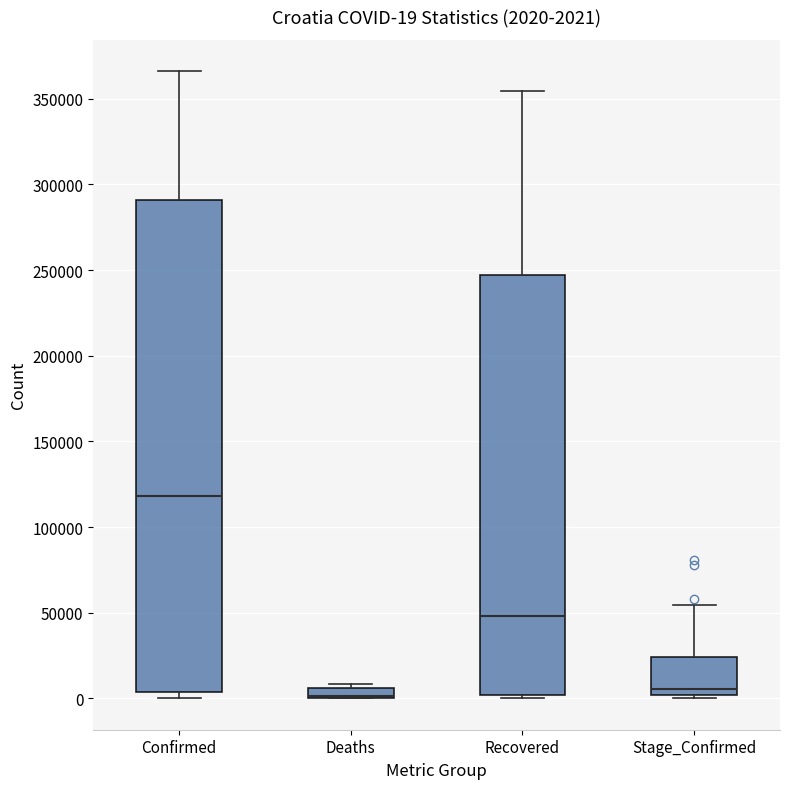

Comparing the boxes themselves (not the whiskers), which one is the tallest?

Confirmed